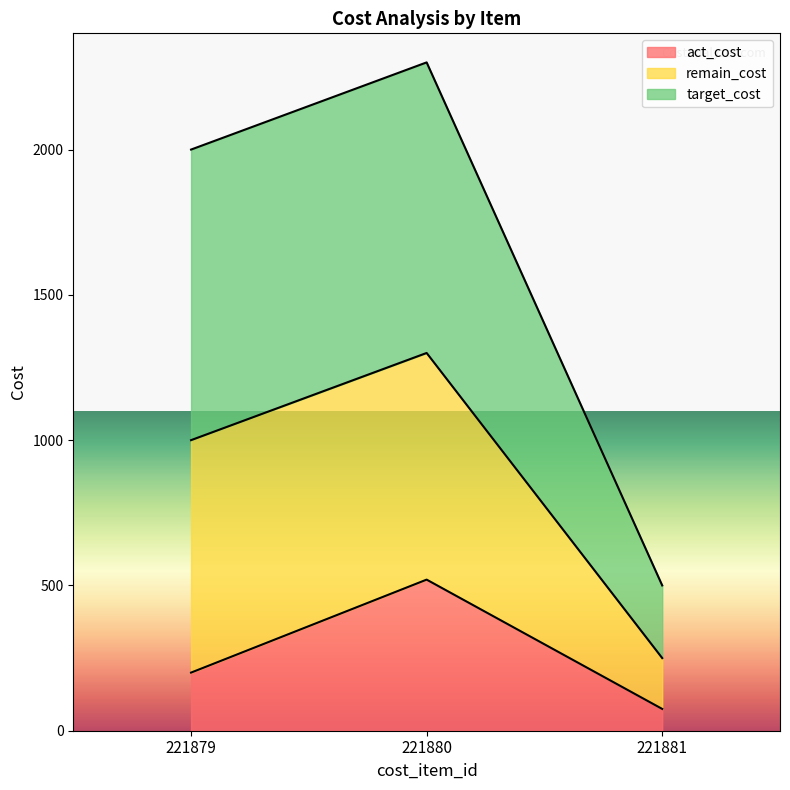

How many lines are shown in the chart?

3